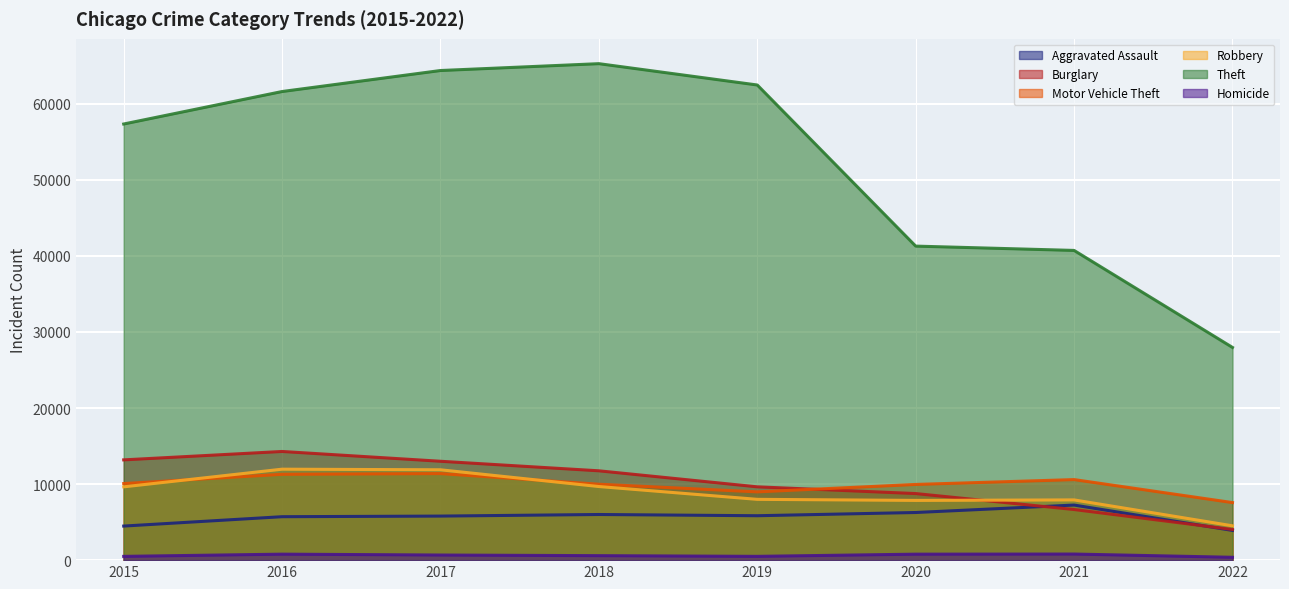

At which label does Motor Vehicle Theft reach its peak?

2017